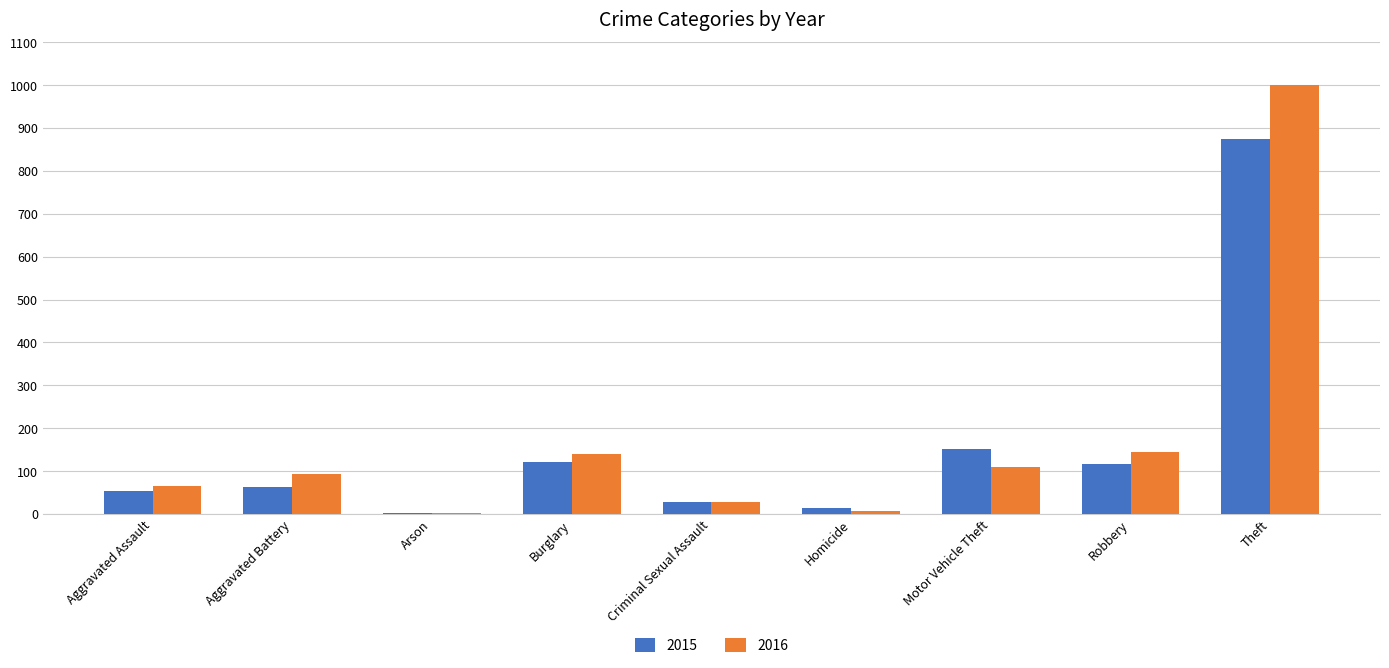

What is the sum of the 2015 values at Aggravated Assault and Homicide?

67